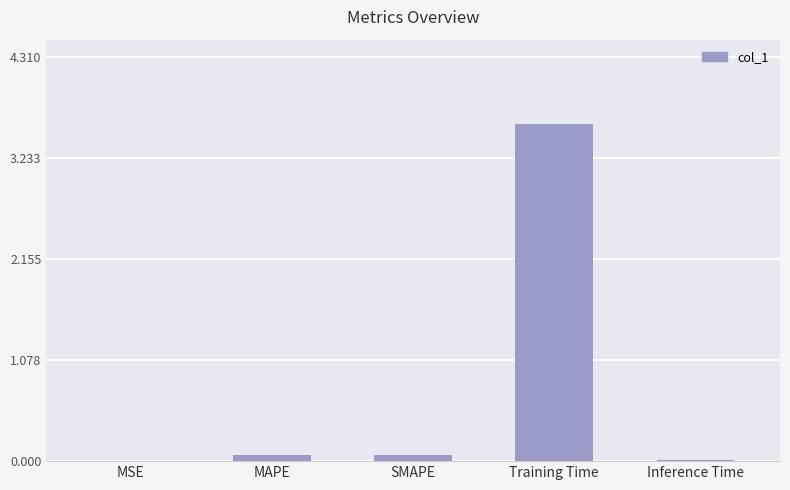

What is the sum of all values?

3.7